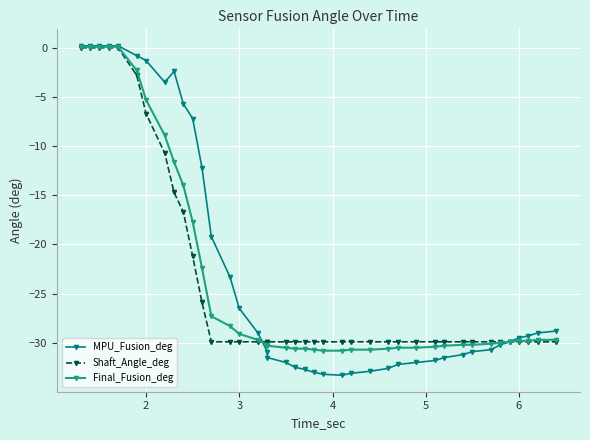

What is the minimum value shown in the chart?

-33.3